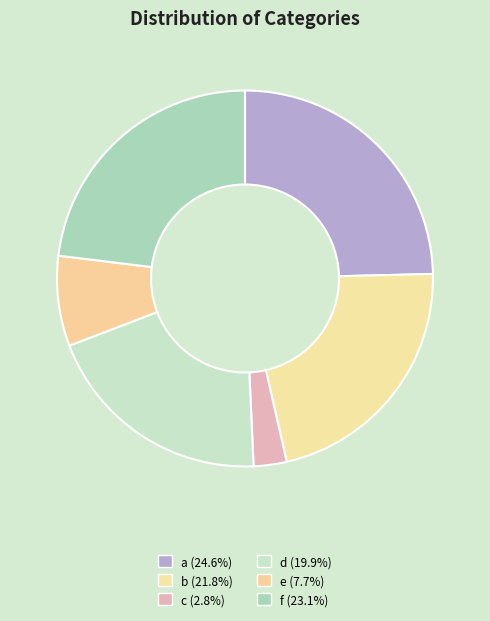

How many slices are in this pie chart?

6